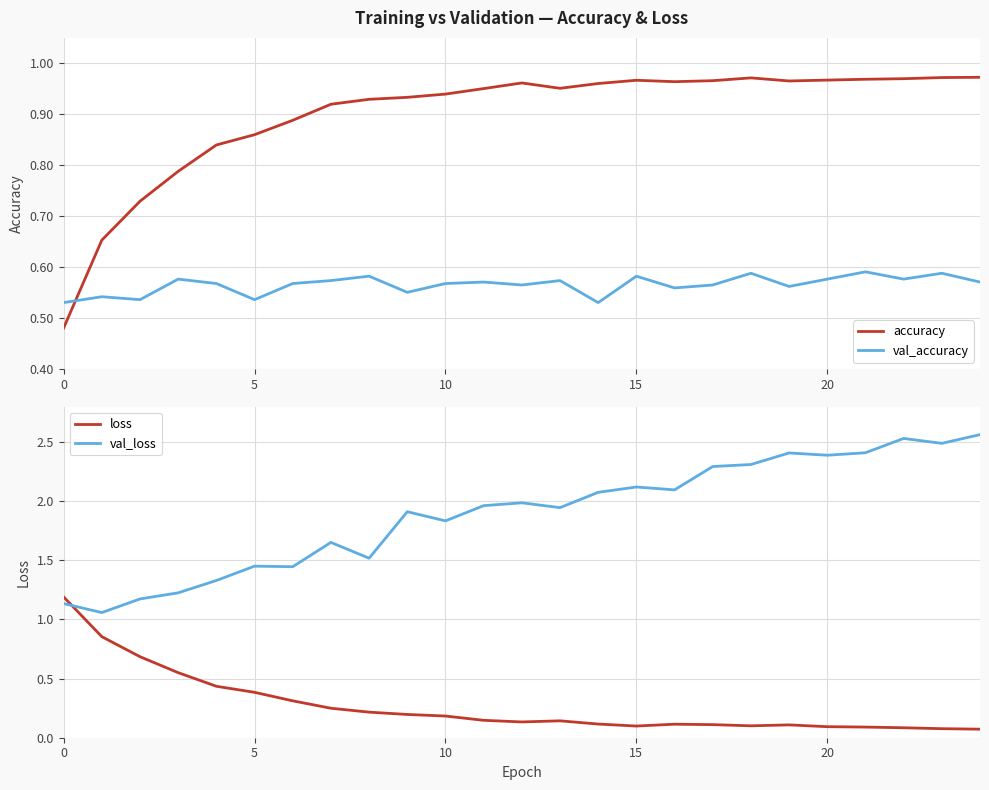

The val_loss series shows 1.5 at 8. True or false?

True